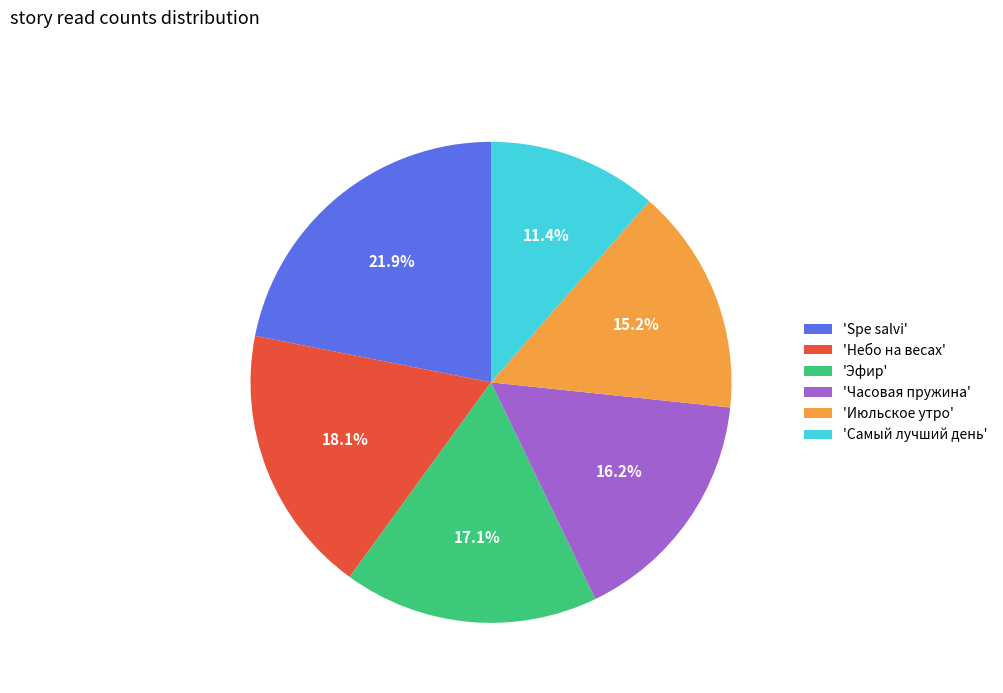

What percentage do 'Spe salvi' and 'Июльское утро' together represent?

37.1%